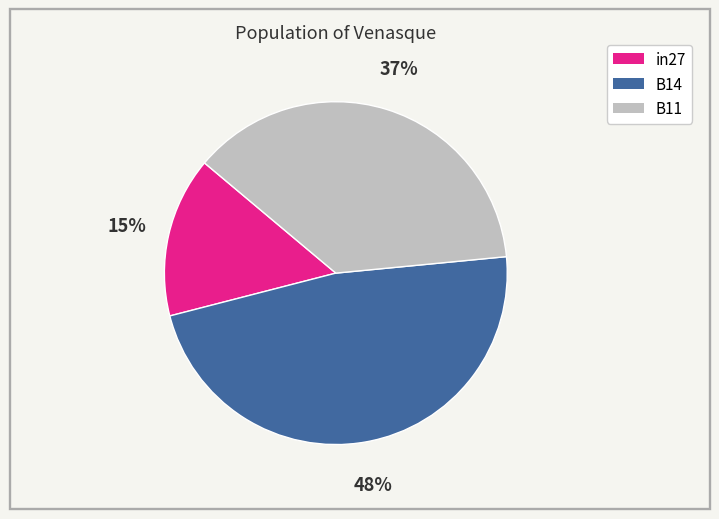

Combined, do B11 and in27 account for over 50%?

Yes